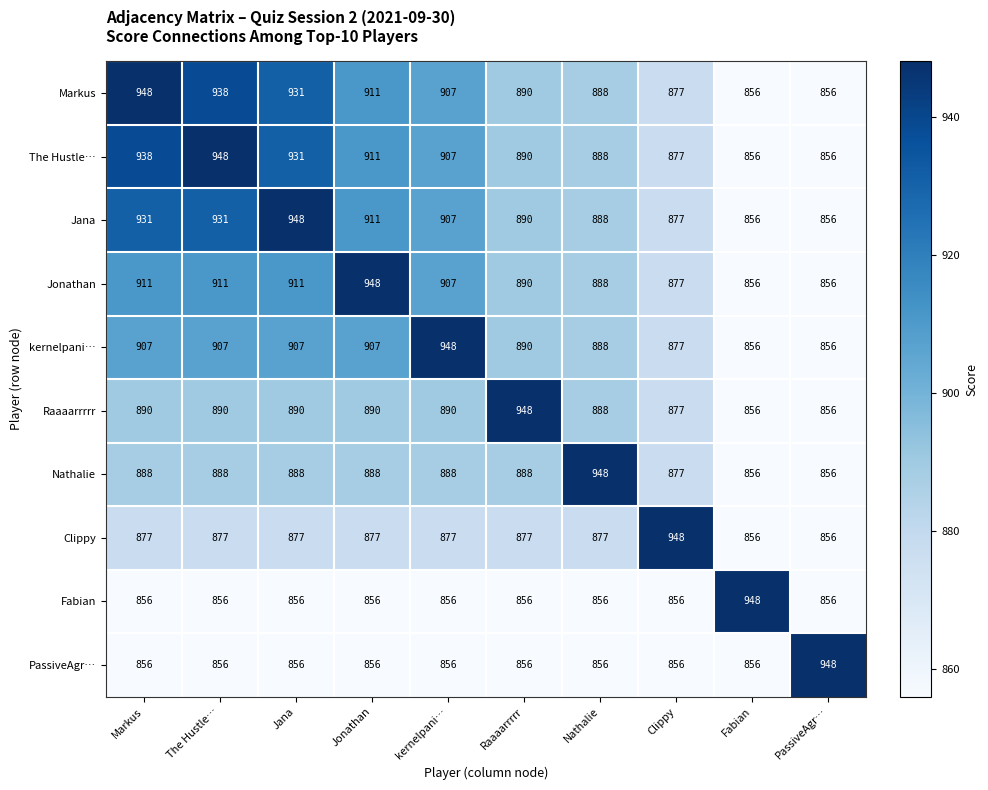

What is the maximum value for kernelpani…?

948